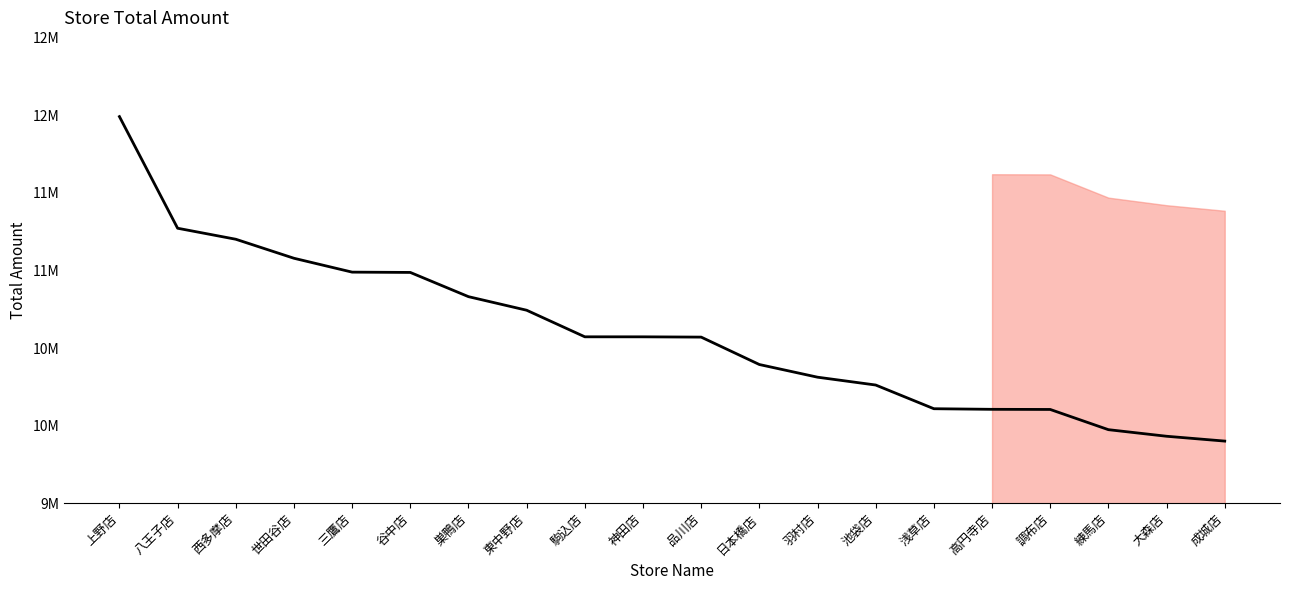

The chart shows a value of 17298217 at 巣鴨店. True or false?

False